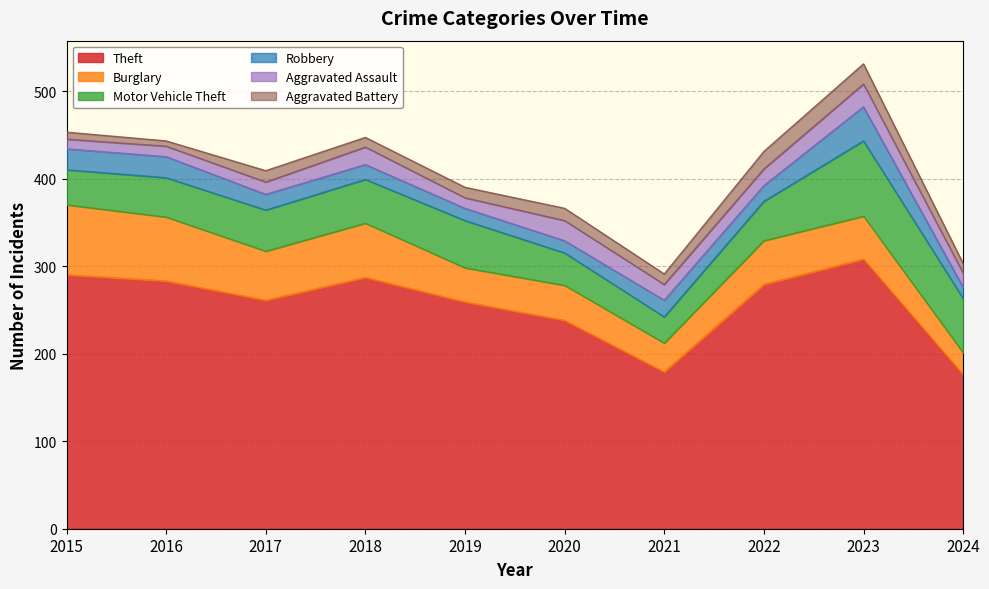

Where does the Motor Vehicle Theft series first go above 47?

2018